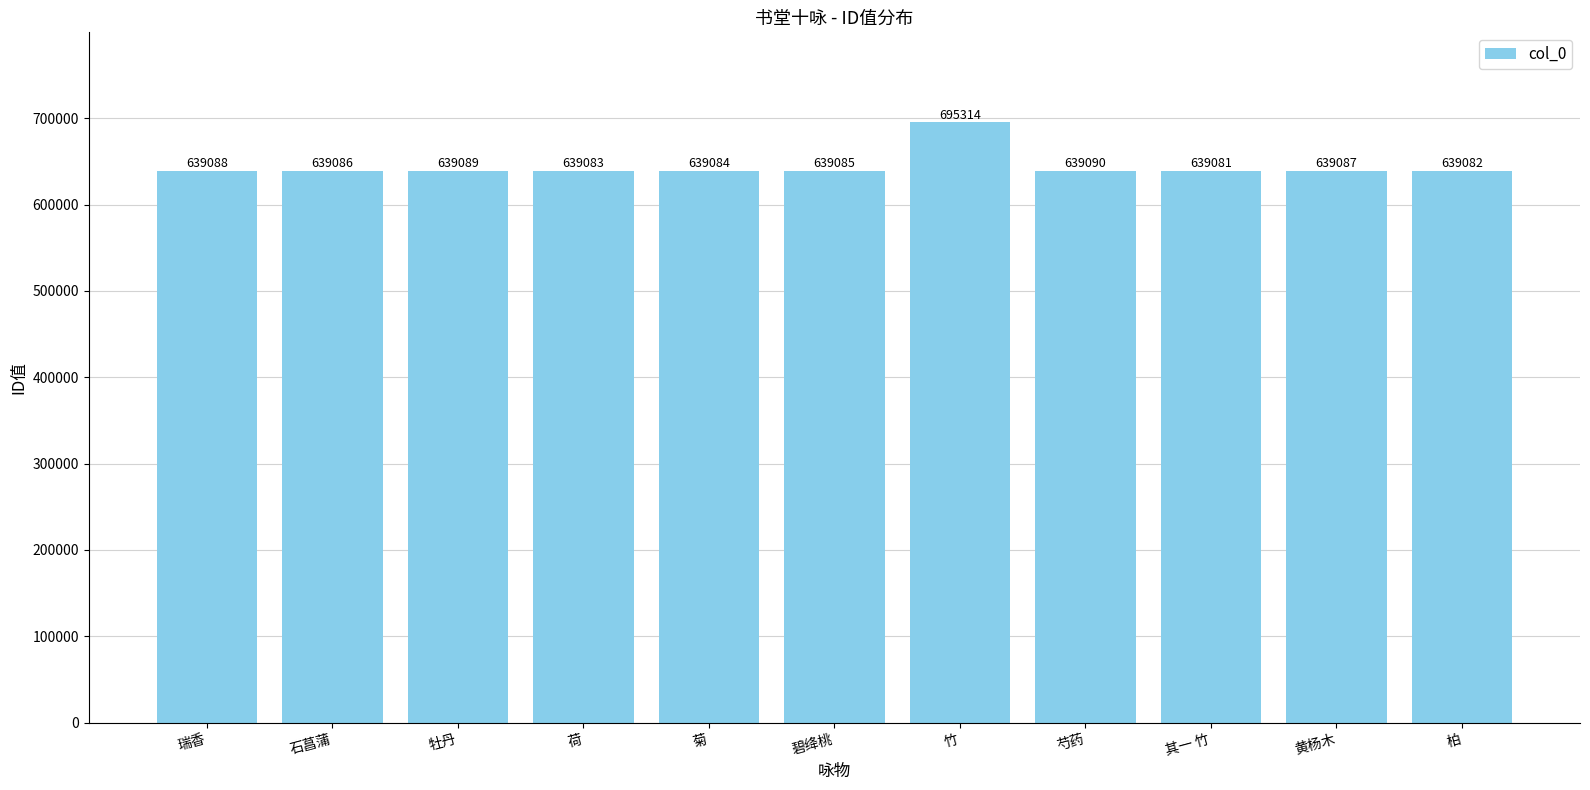

List the labels in order of value, smallest first.

其一 竹, 柏, 荷, 菊, 碧绛桃, 石菖蒲, 黄杨木, 瑞香, 牡丹, 芍药, 竹